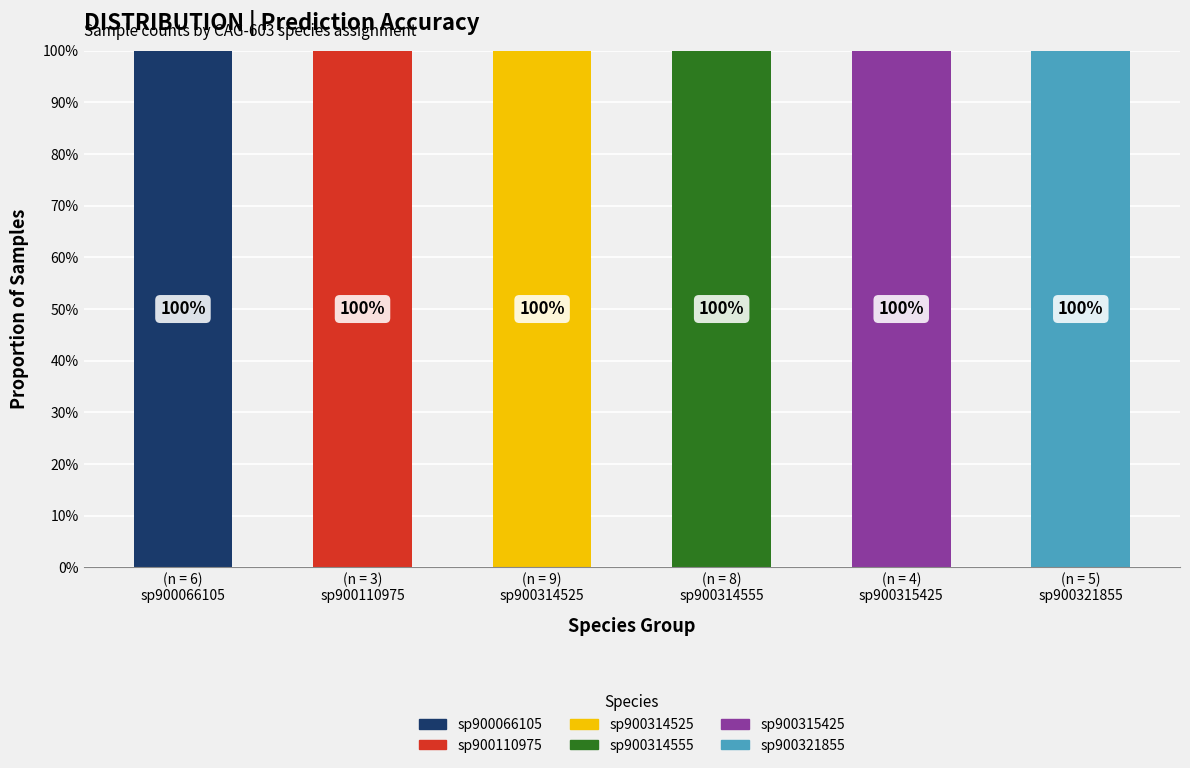

What are all the series names shown in the legend?

sp900066105, sp900110975, sp900314525, sp900314555, sp900315425, sp900321855